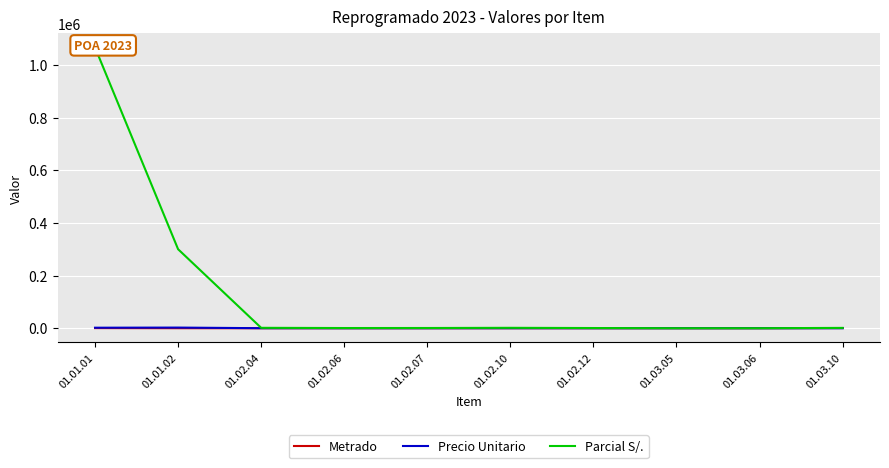

What is the value of the Metrado point at the 8th from the left?

1.0